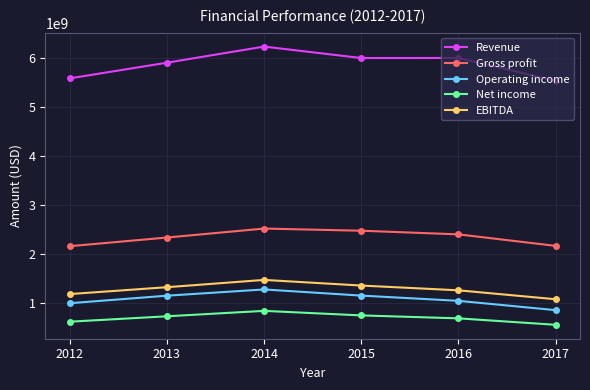

What is the value of the Revenue point at the 6th from the left?

5528896000